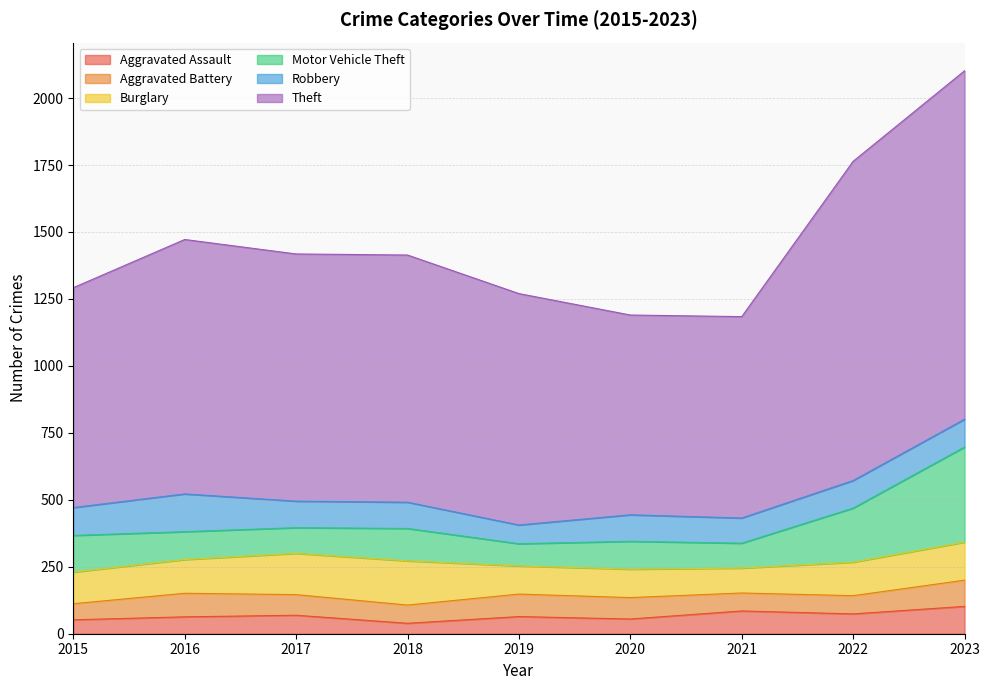

True or false: Robbery and Theft intersect in this chart.

False